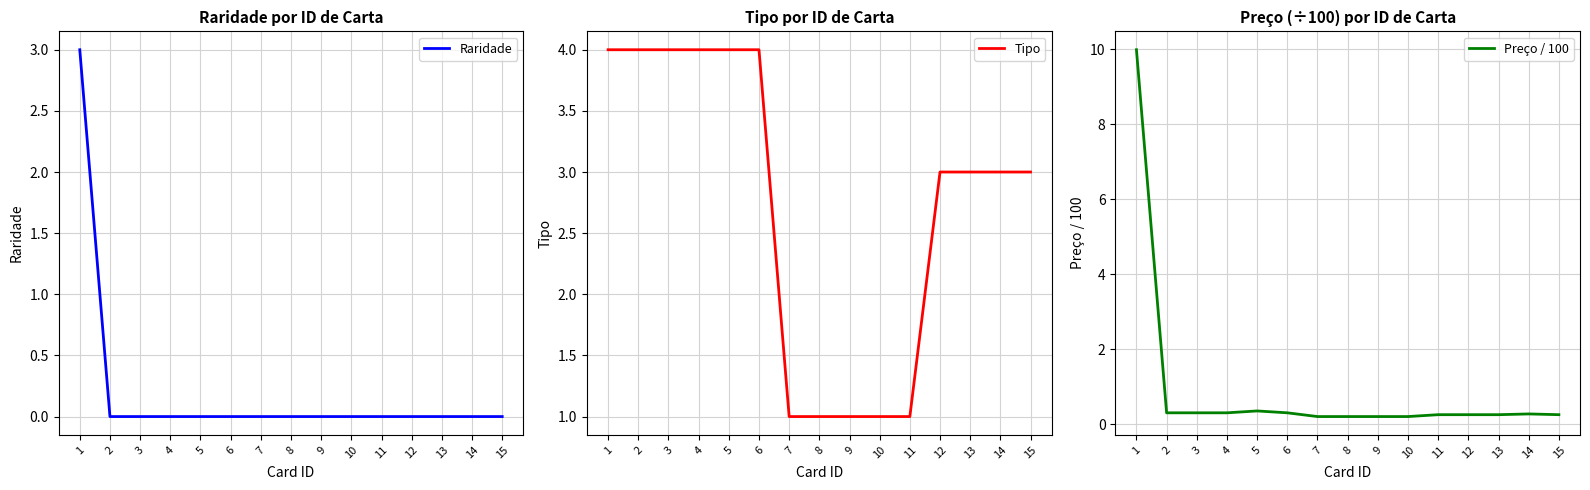

How many distinct data groups are displayed?

3